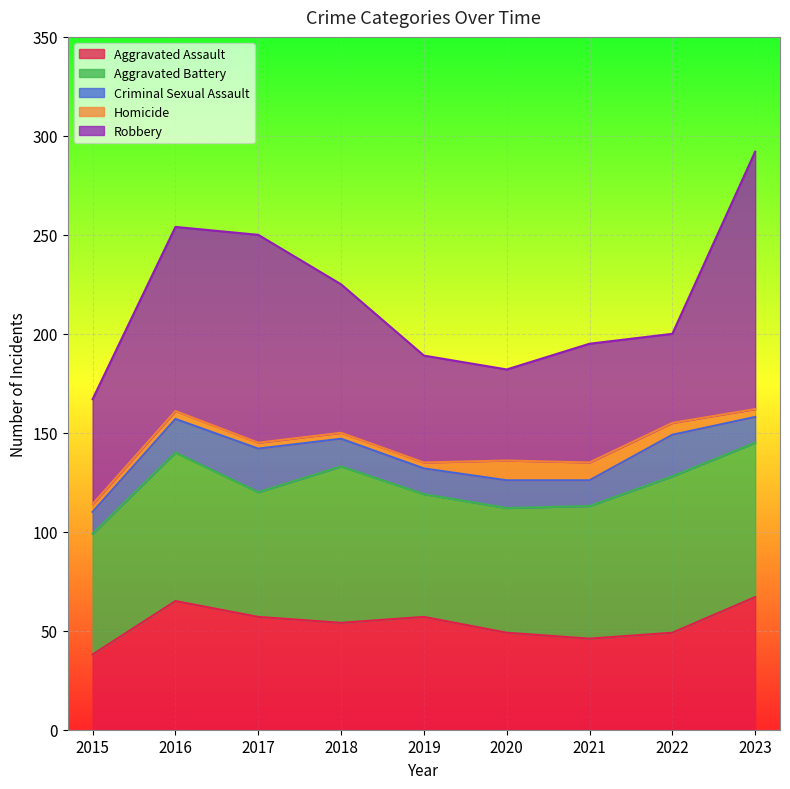

What is the difference between the maximum and minimum values in the Aggravated Assault series?

29